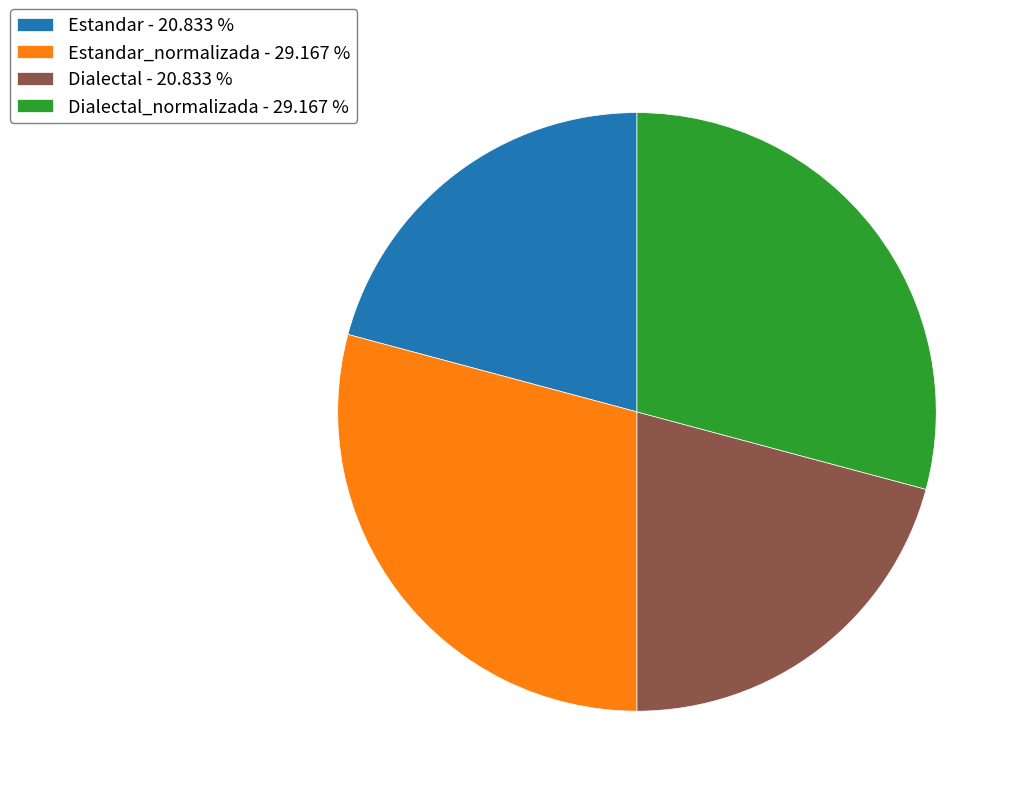

Approximately how many times larger is the value at Estandar_normalizada - 29.167 % compared to Dialectal - 20.833 %?

1.4